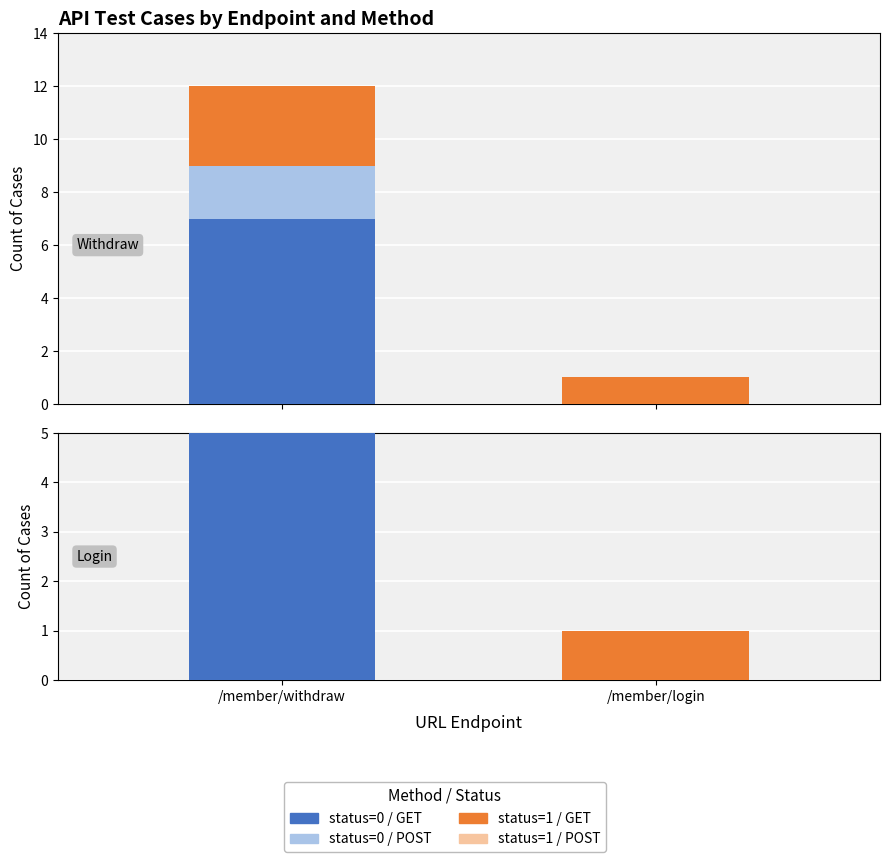

What is the sum of the status=0 / GET values at /member/login and /member/withdraw?

7